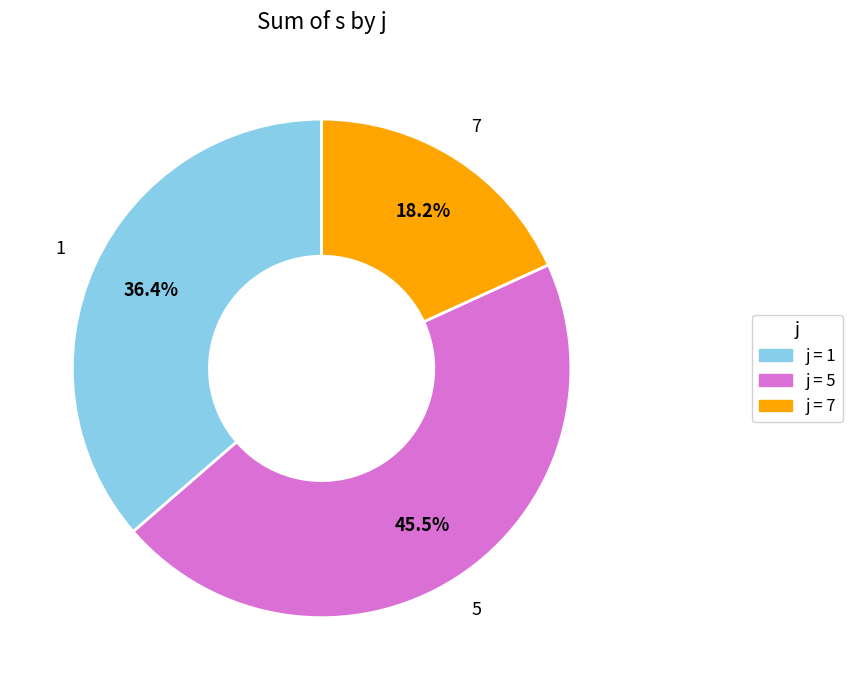

To the nearest percent, what is the average slice percentage?

33%